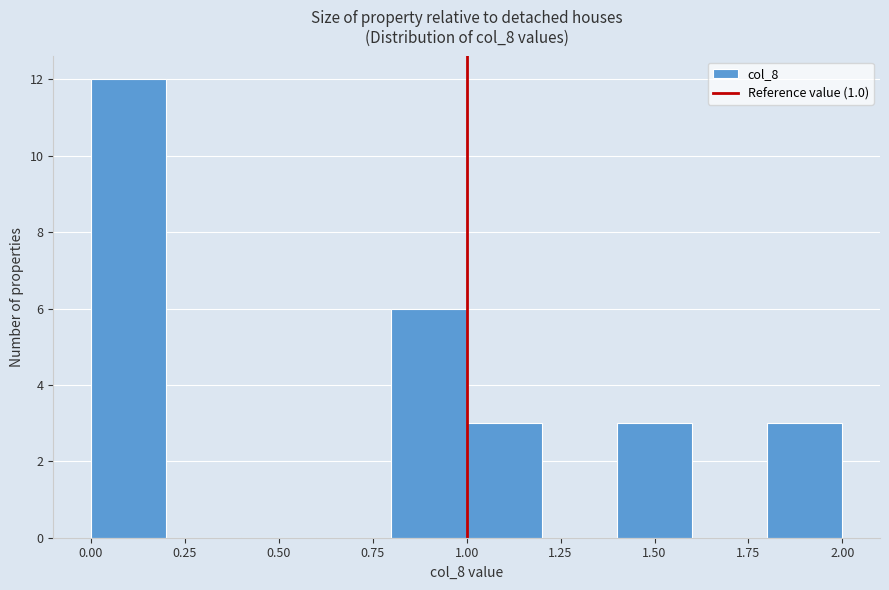

Reading left to right, transcribe this chart: for each bar, give the range it covers on the x-axis and its height. The values are not printed on the chart, so give them approximately, as read against the axis.

0.0 to 0.2: 12
0.2 to 0.4: 0
0.4 to 0.6: 0
0.6 to 0.8: 0
0.8 to 1.0: 6
1.0 to 1.2: 3
1.2 to 1.4: 0
1.4 to 1.6: 3
1.6 to 1.8: 0
1.8 to 2.0: 3